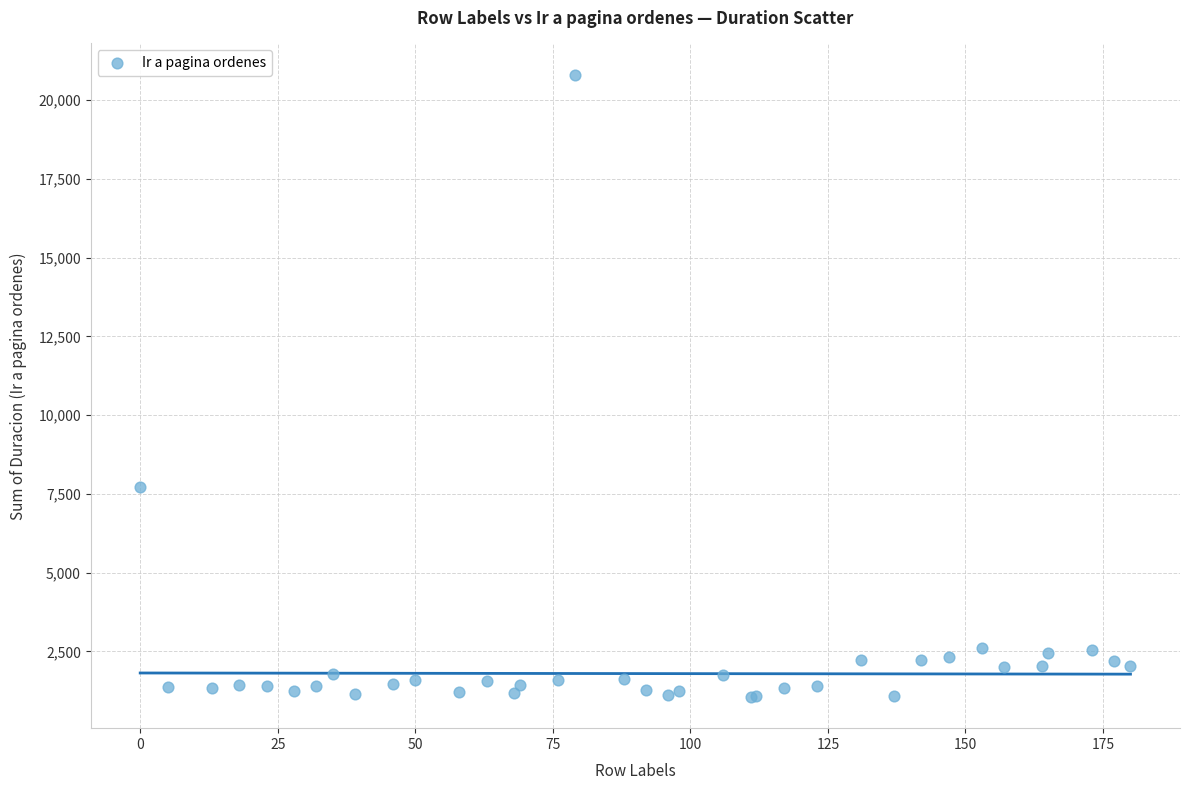

What Y value in the scatter plot is closest to 10930?

7725